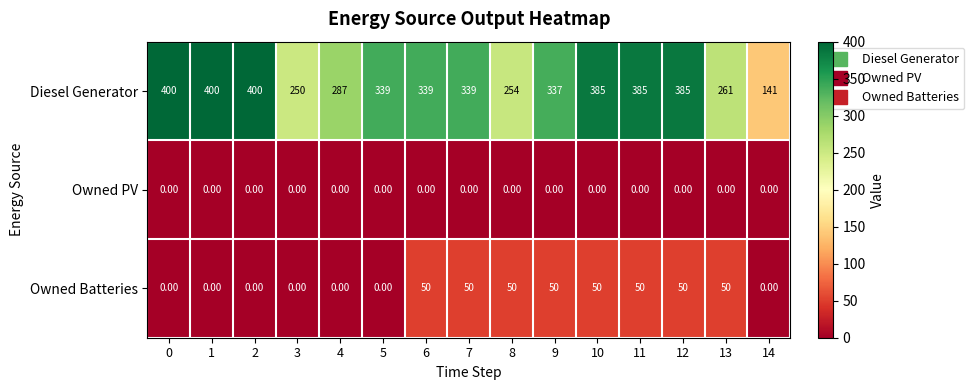

What is the greatest value displayed?

400